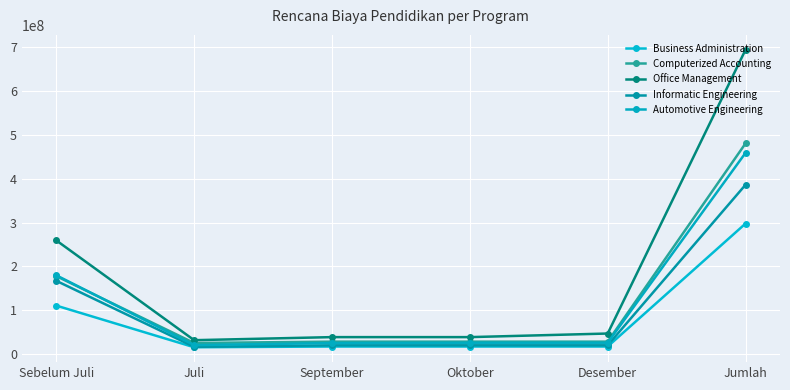

Rank the categories by Computerized Accounting value from highest to lowest.

Jumlah, Sebelum Juli, September, Oktober, Desember, Juli